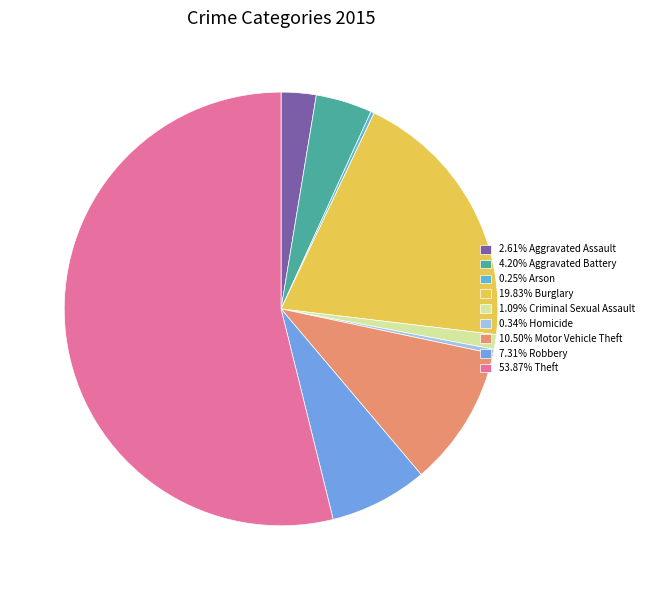

What is the smallest slice in the pie chart?

Arson